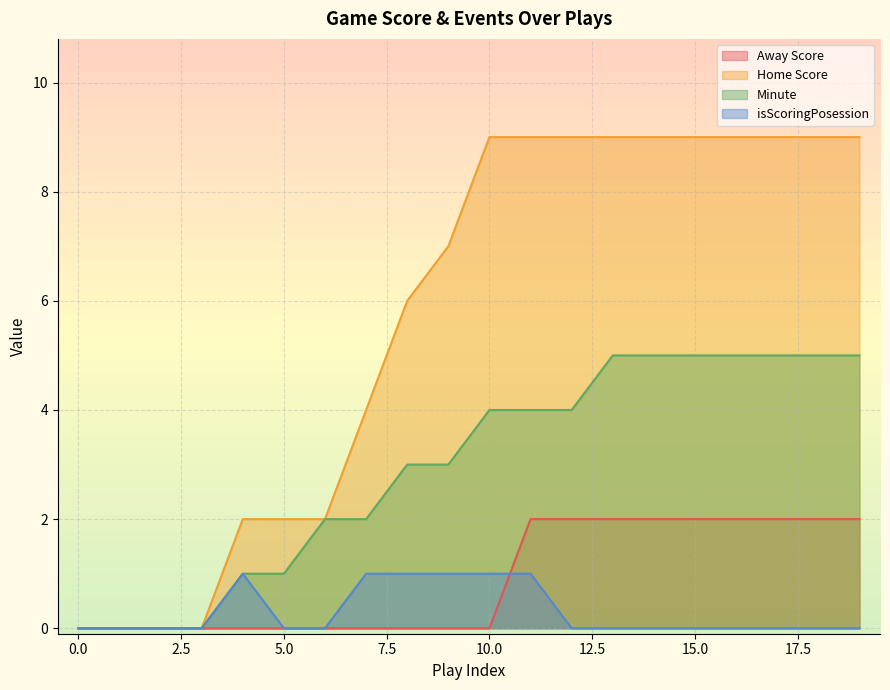

Count the Home Score values in the range 2 to 9.

16